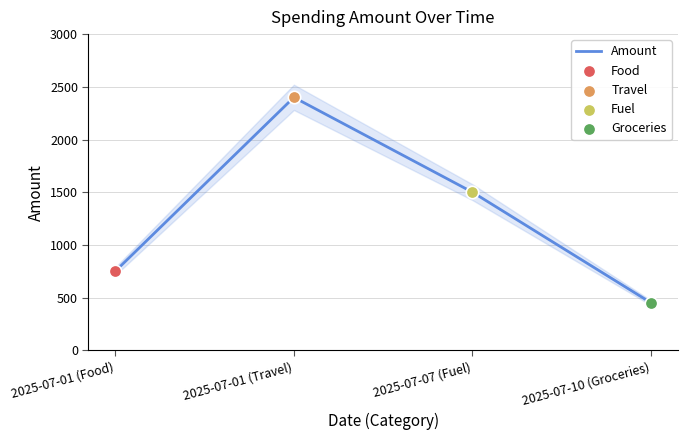

What is the ratio of the value at 2025-07-01 (Food) to the value at 2025-07-01 (Travel)?

0.3